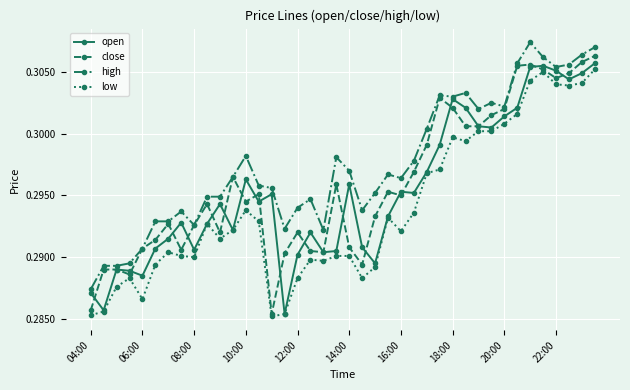

At how many categories does at least one series exceed 0?

40